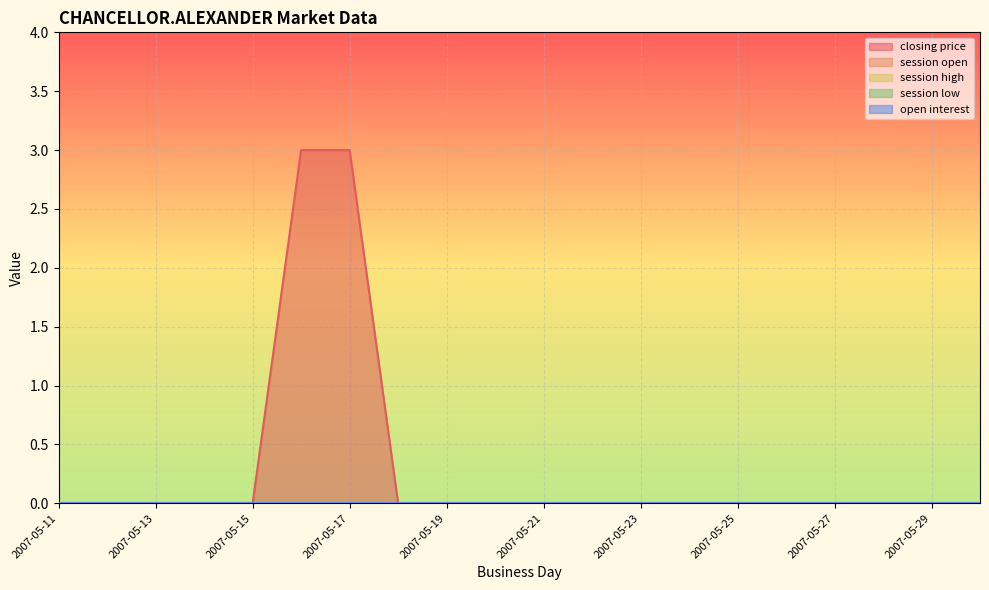

Does the chart display data point markers on the line(s)?

No